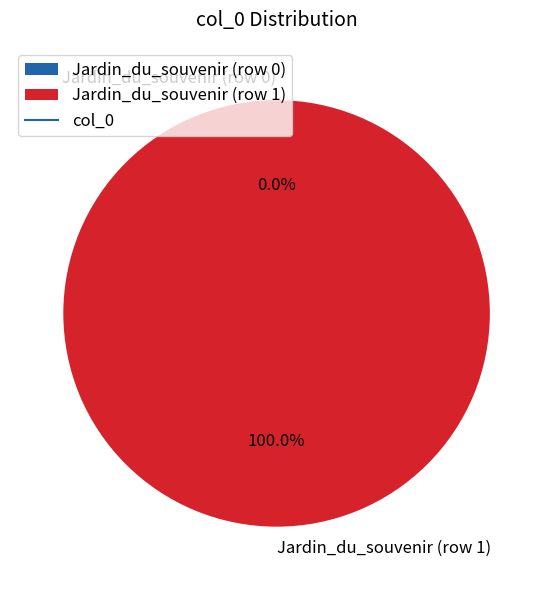

What is the change in value from Jardin_du_souvenir (row 0) to Jardin_du_souvenir (row 1)?

+1